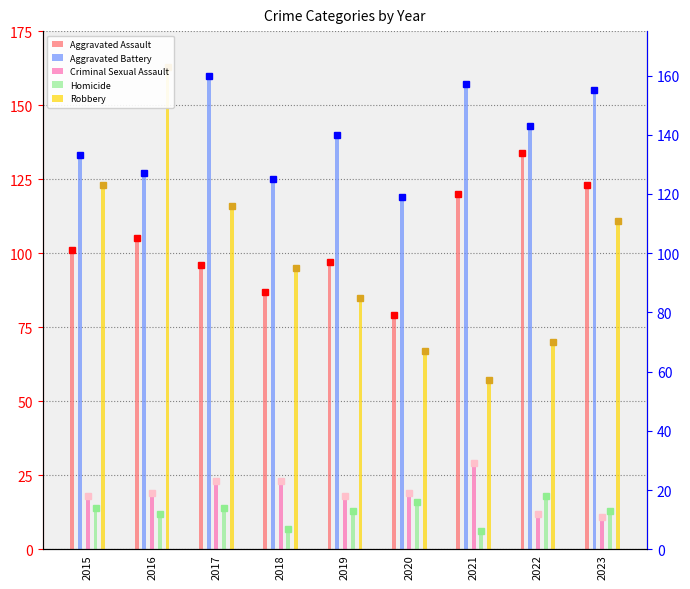

What is the value of the Homicide bar at the 2nd from the left?

12